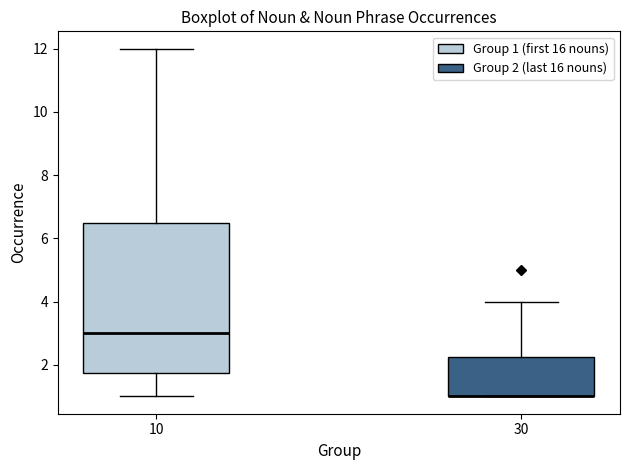

Reading left to right, transcribe this box plot: for each box, give where its median line is, the range the box spans, and where its two whiskers end, as read against the y-axis. The values are not printed on the chart, so give them approximately, as read against the axis.

10: median 3.0, box 1.8 to 6.6, whiskers 1.0 to 12.0
30: median 1.0 (drawn on the box's lower edge), box 1.0 to 2.2, whiskers 1.0 to 4.0